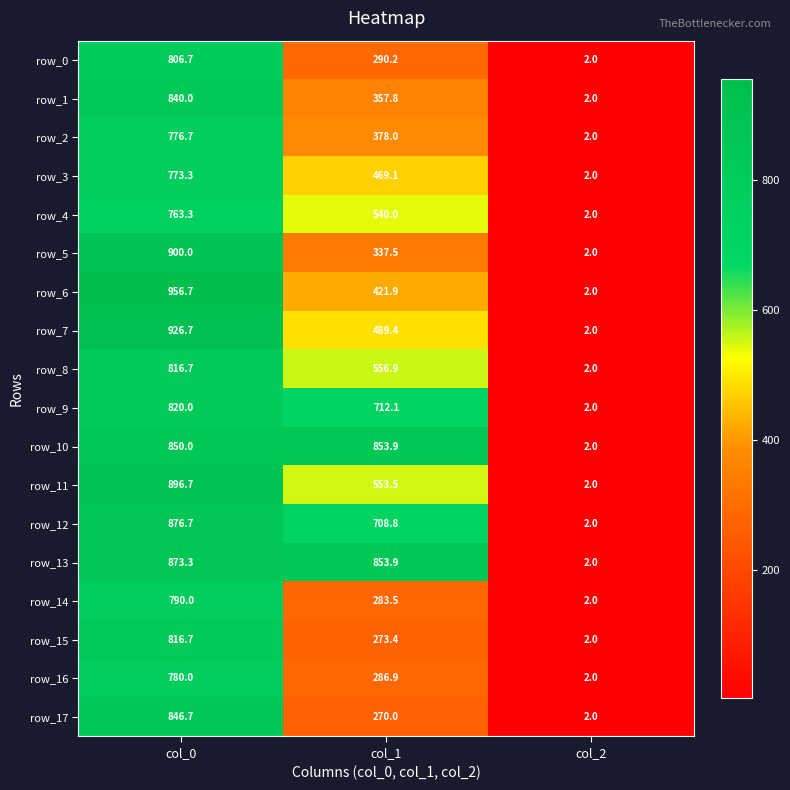

Rank the categories by row_0 value from lowest to highest.

col_2, col_1, col_0